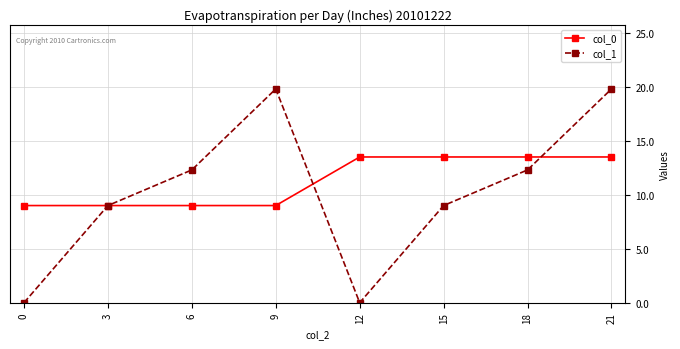

Rank the series at 21 from lowest to highest value.

col_0, col_1